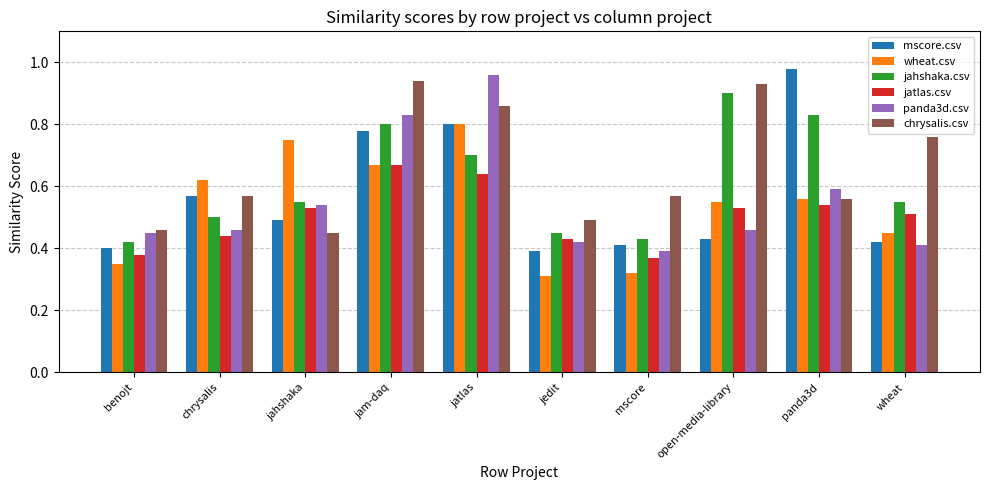

Which series has the largest range (max minus min)?

mscore.csv